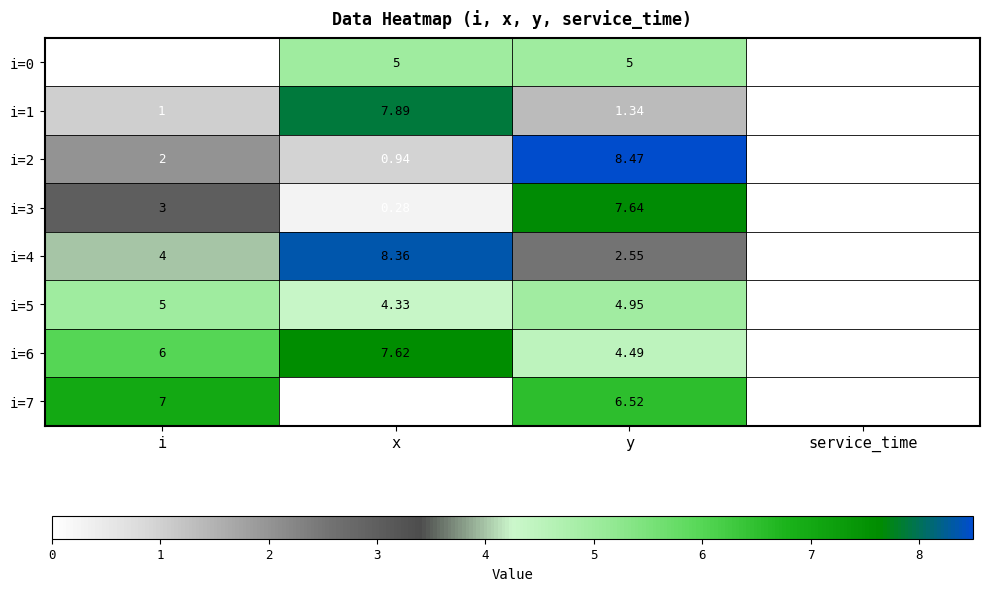

What is the total value across all series at x?

34.4